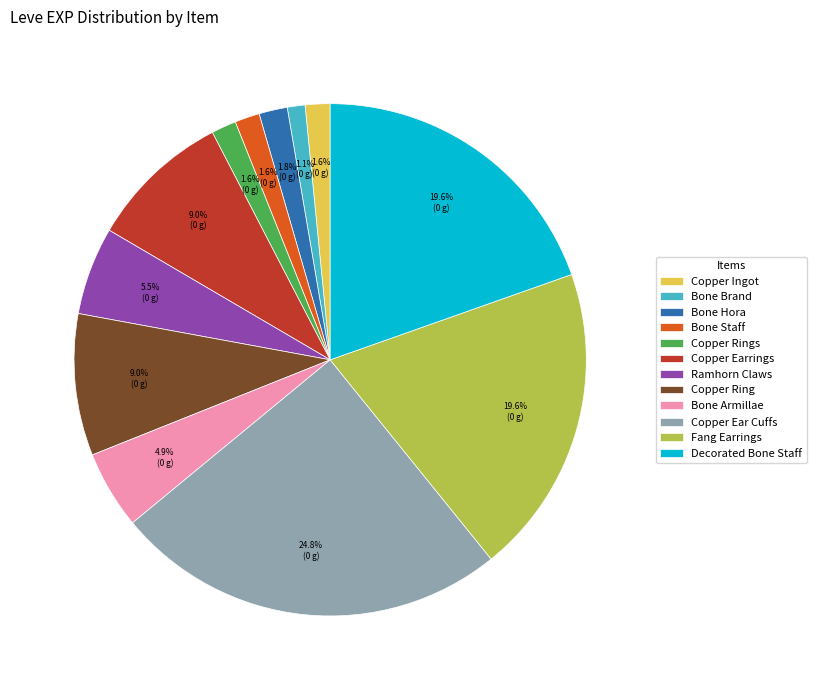

Does Ramhorn Claws represent more than half of the total?

No